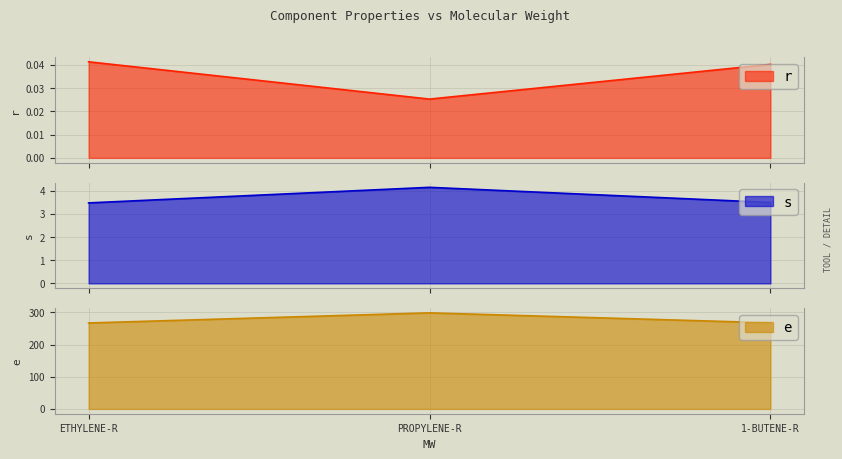

How many lines are shown in the chart?

3